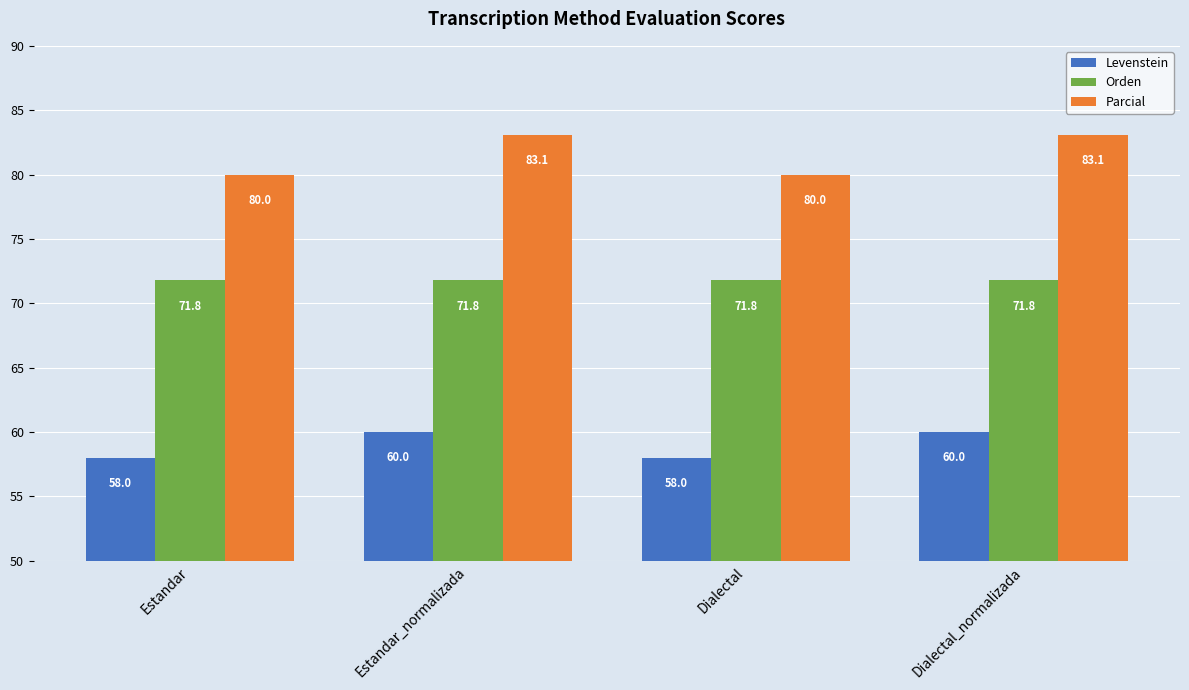

What is the label of the 4th bar from the right?

Estandar